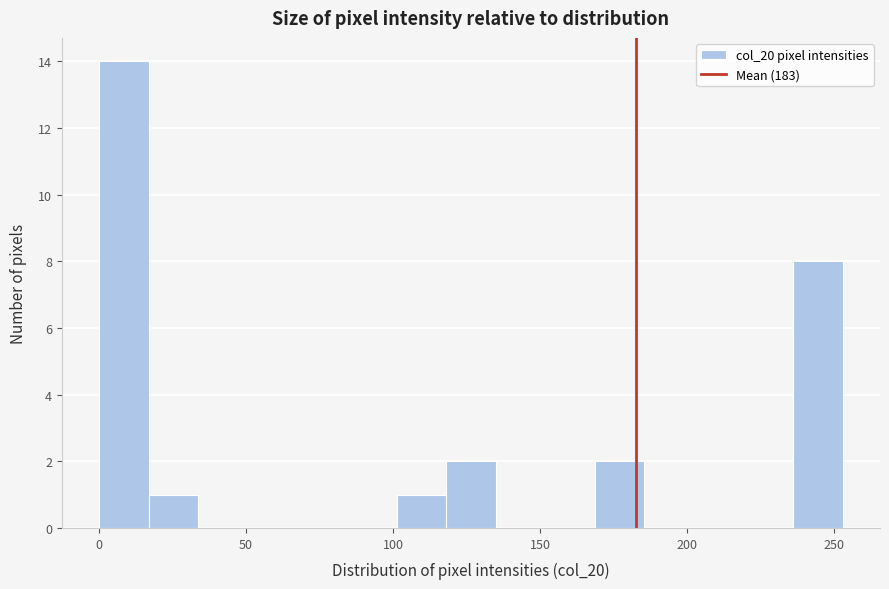

Read against the x-axis, roughly where is the centre of the tallest bar?

10